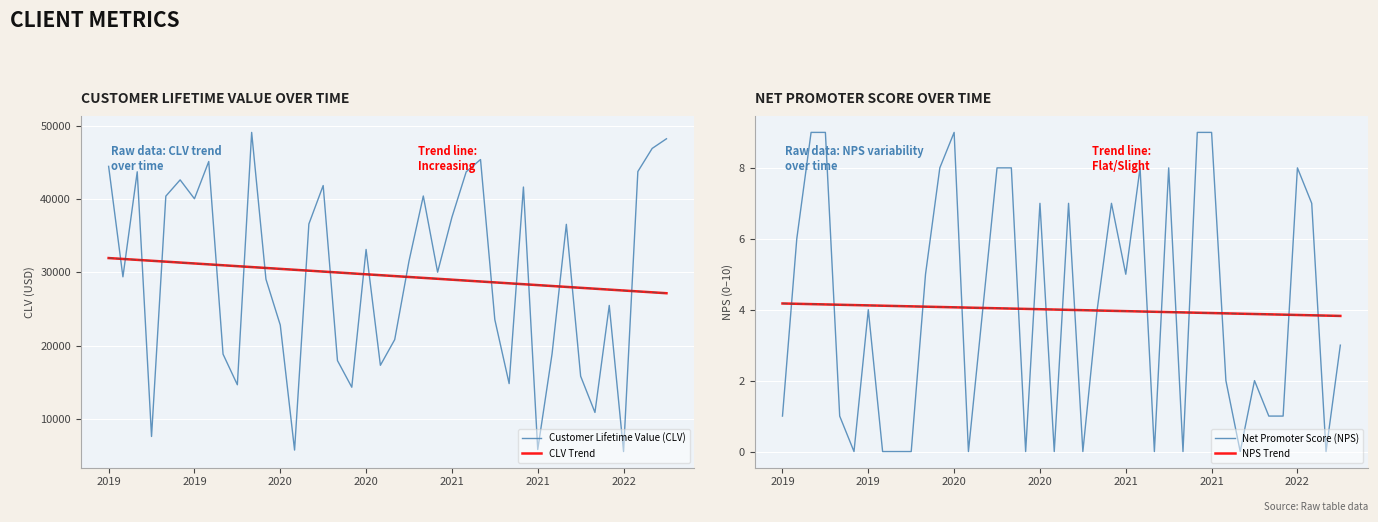

What is the difference between the Customer Lifetime Value (CLV) values at 38 and 31?

28051.0